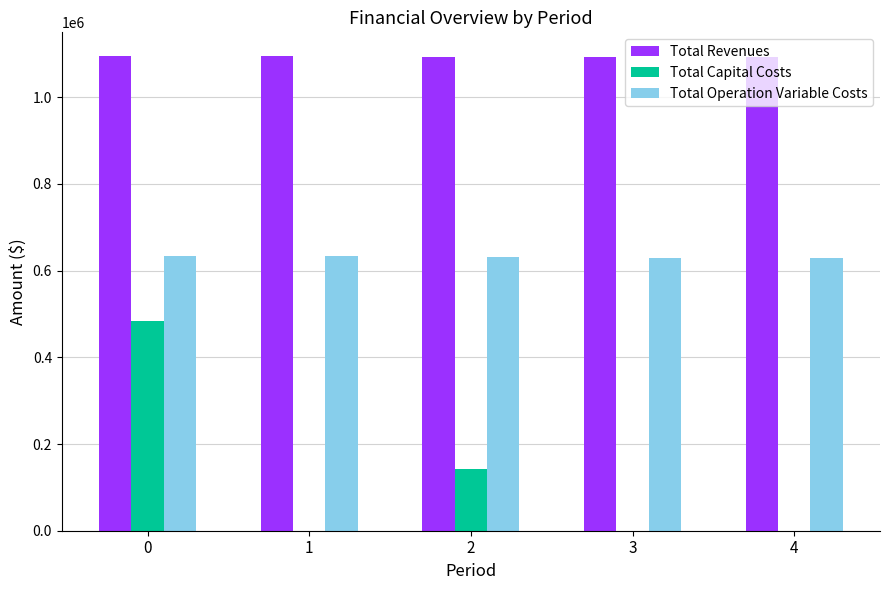

The value of Total Revenues at 1 is 1094842.7. True or false?

True